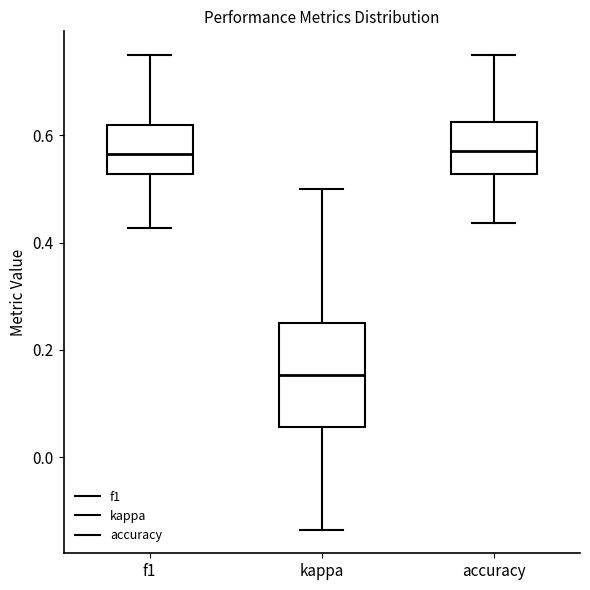

Comparing the boxes themselves (not the whiskers), which one is the tallest?

kappa